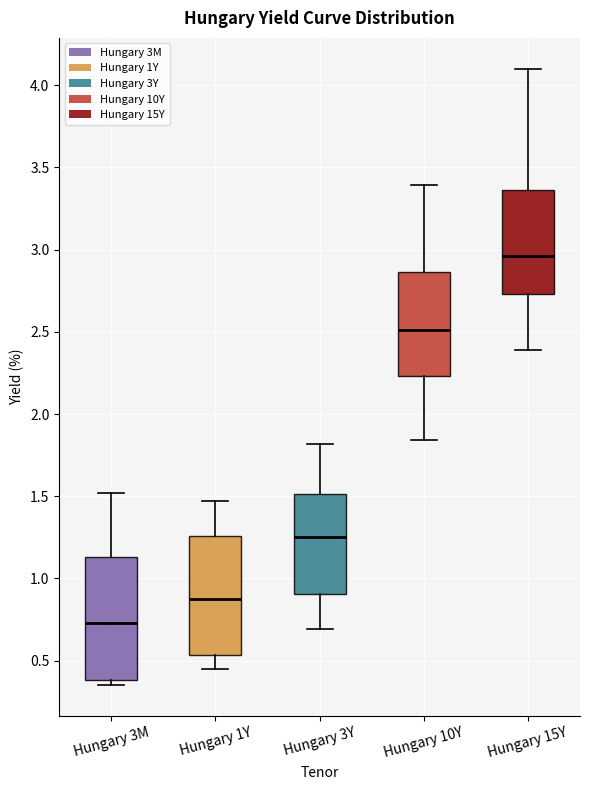

Where does the lower whisker of the box for Hungary 15Y end on the y-axis? The values are not printed on the chart, so give them approximately, as read against the axis.

2.40